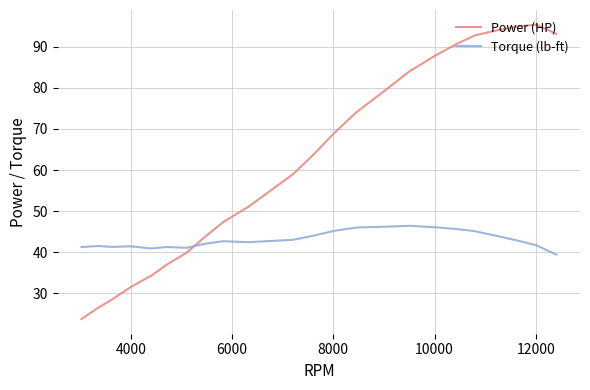

True or false: Power (HP) and Torque (lb-ft) intersect in this chart.

True